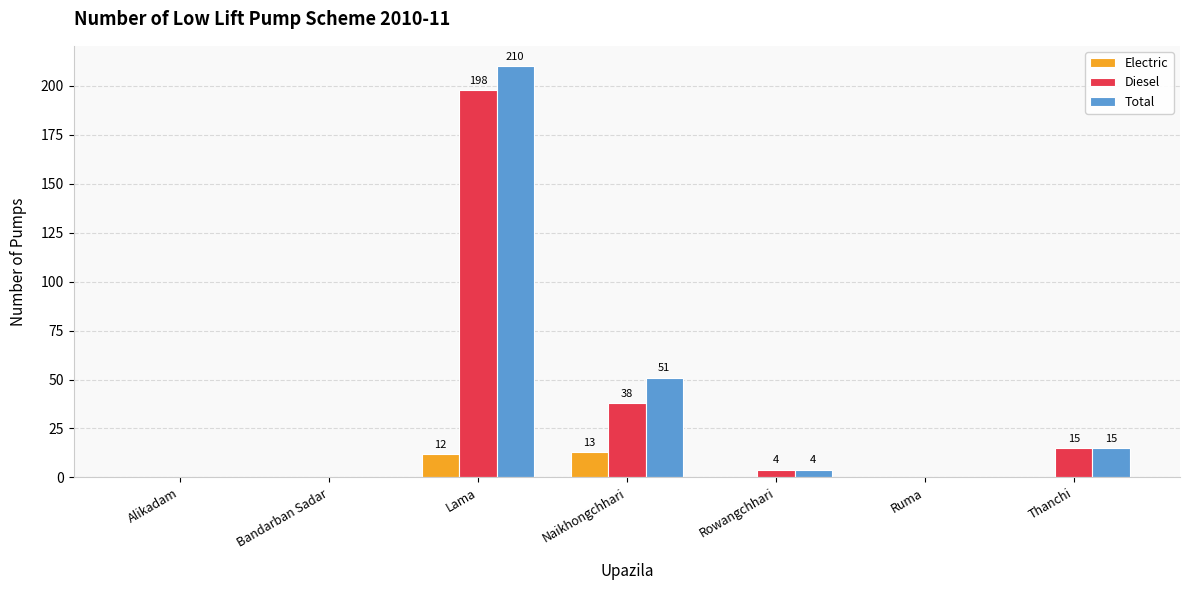

What are all the series names shown in the legend?

Electric, Diesel, Total